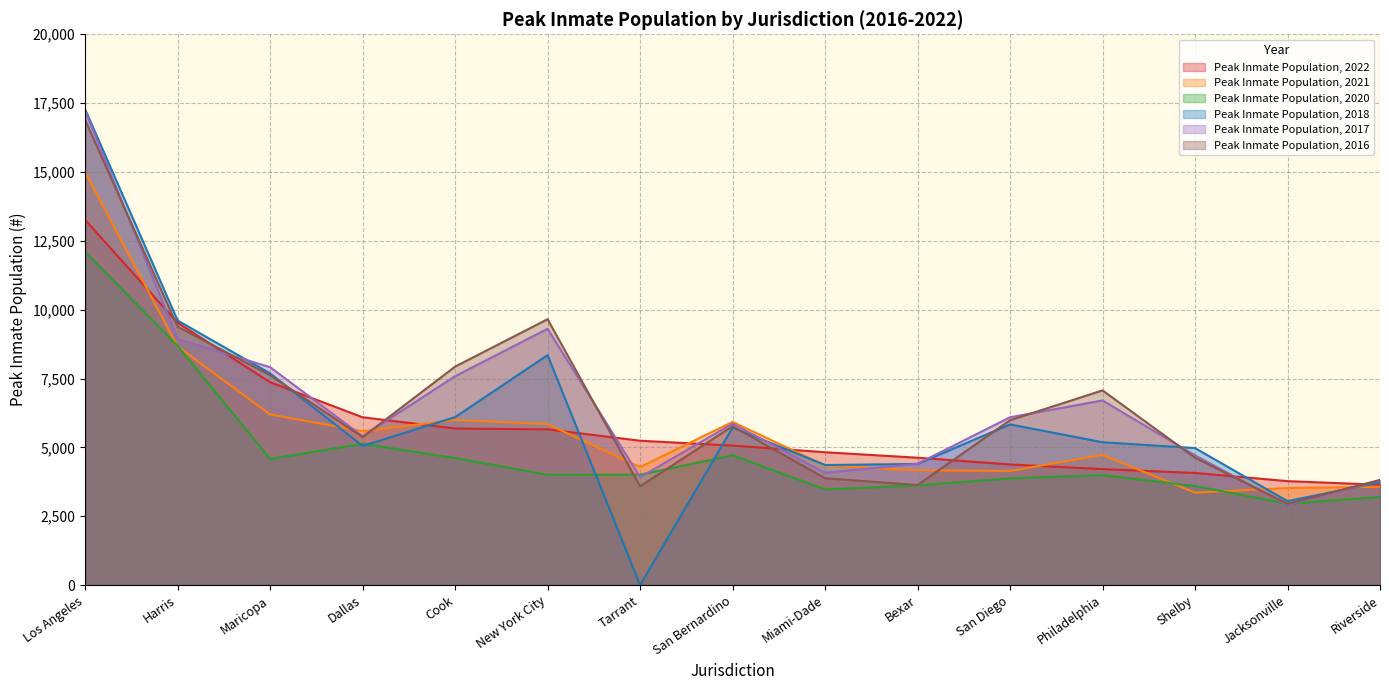

Reading left to right, what are all the values shown in this chart?

Peak Inmate Population, 2022: 13259	9526	7365	6094	5685	5654	5242	5066	4824	4625	4380	4212	4072	3775	3642
Peak Inmate Population, 2021: 14989	8663	6198	5588	5997	5844	4288	5925	4346	4168	4145	4727	3357	3525	3569
Peak Inmate Population, 2020: 12105	8685	4580	5130	4617	4006	4008	4715	3474	3620	3877	3993	3598	2955	3200
Peak Inmate Population, 2018: 17275	9607	7688	5053	6099	8350	0	5720	4360	4399	5834	5188	4975	3047	3739
Peak Inmate Population, 2017: 17220	8940	7912	5407	7586	9307	3919	5863	4078	4406	6094	6704	4710	2910	3807
Peak Inmate Population, 2016: 16887	9380	7620	5372	7933	9655	3587	5770	3881	3633	5987	7069	4627	2948	3818